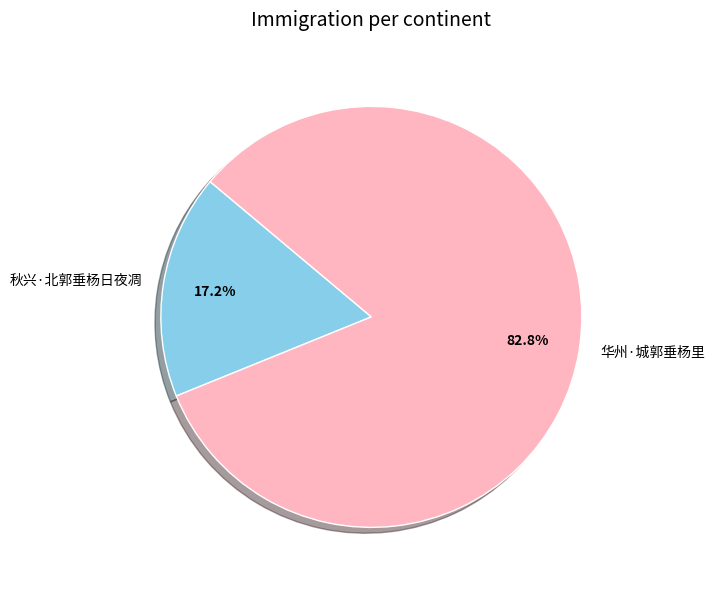

How many segments does this pie chart have?

2